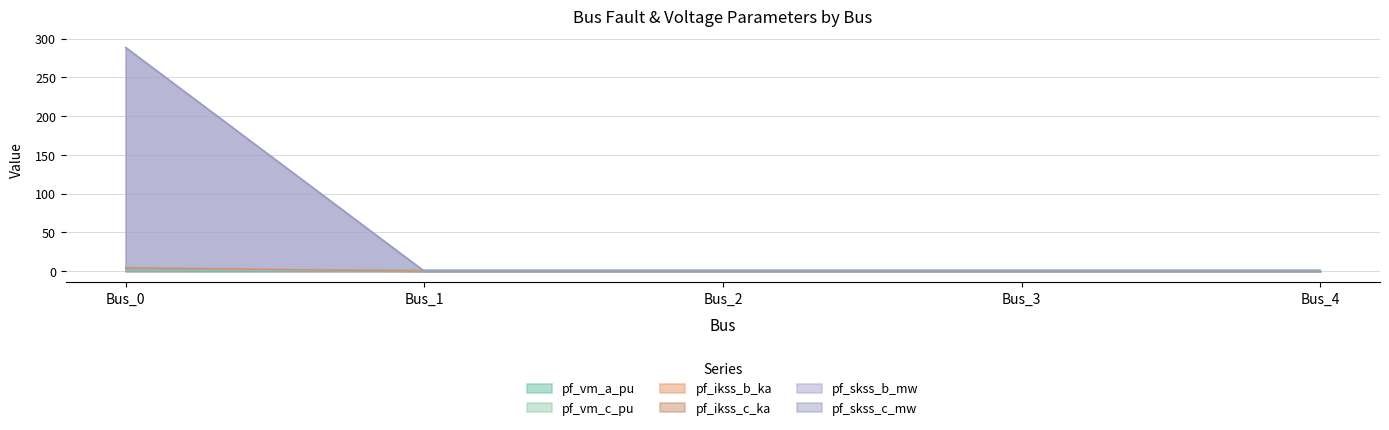

Is it true that pf_skss_c_mw equals 0.0 at Bus_1?

True